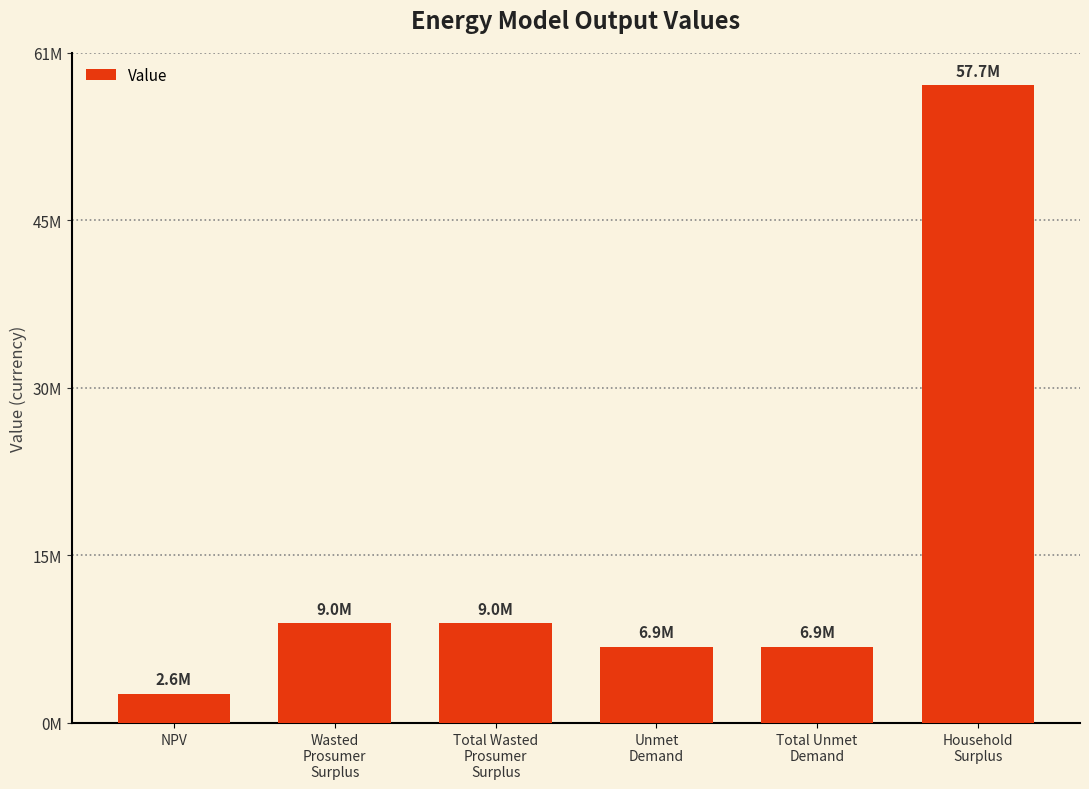

What is the greatest value displayed?

57689833.0